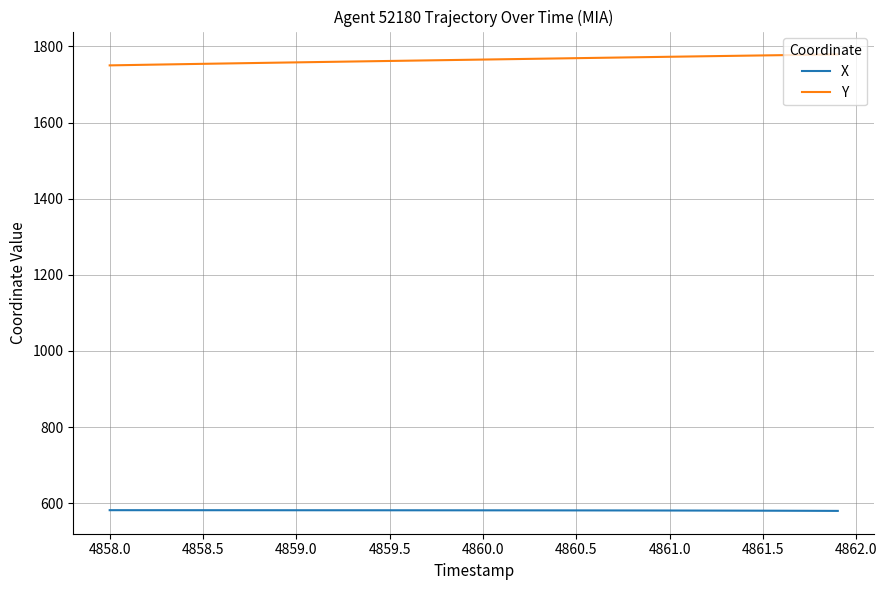

Which series has the largest total across all categories?

Y